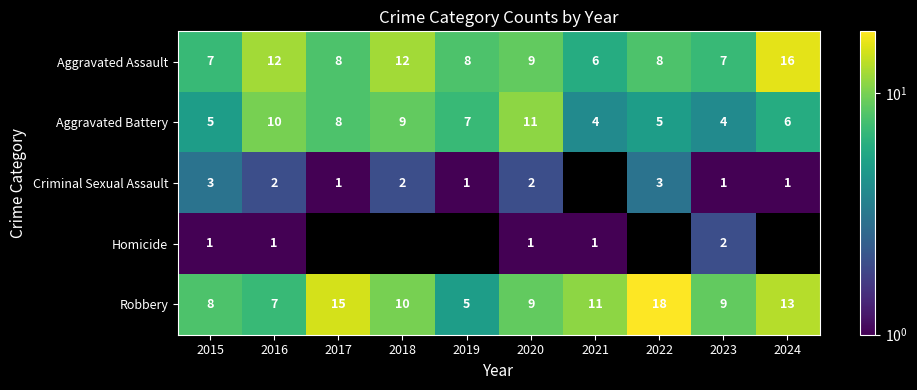

What is the sum of the Aggravated Battery values at 2021 and 2018?

13